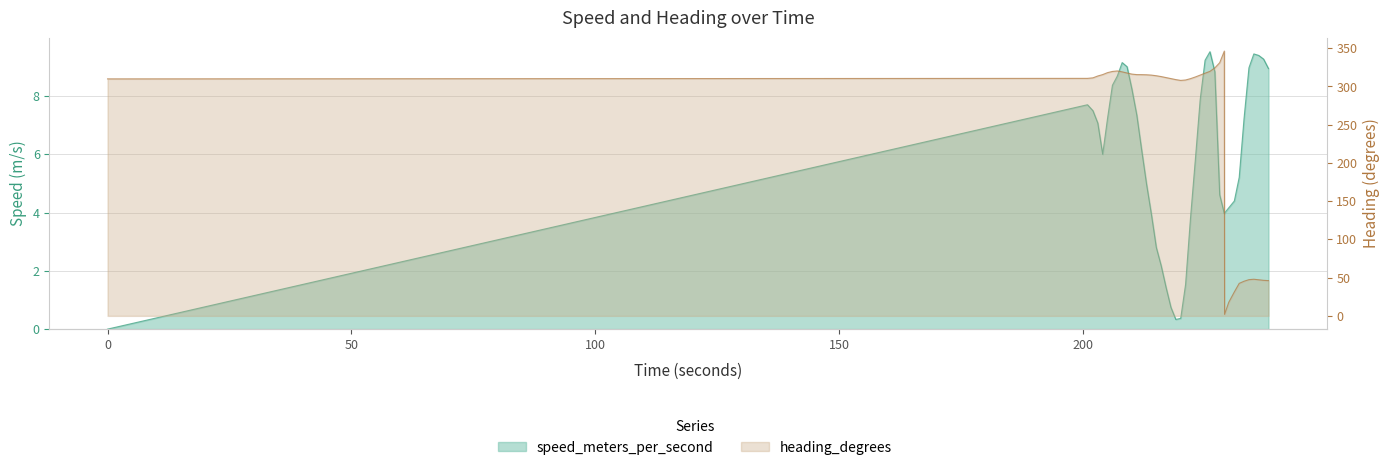

How many values in the speed_meters_per_second series are below 7?

20